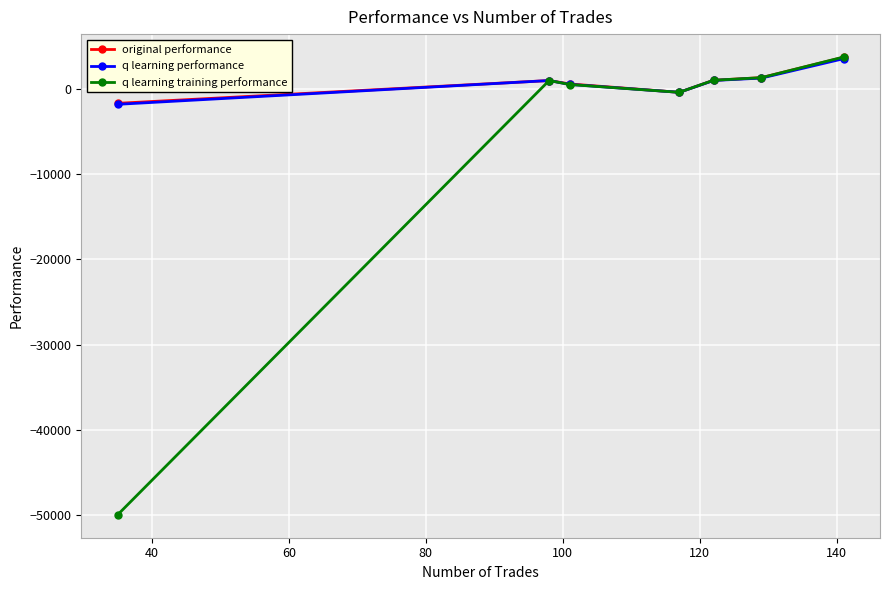

Does the chart have visible grid lines?

Yes